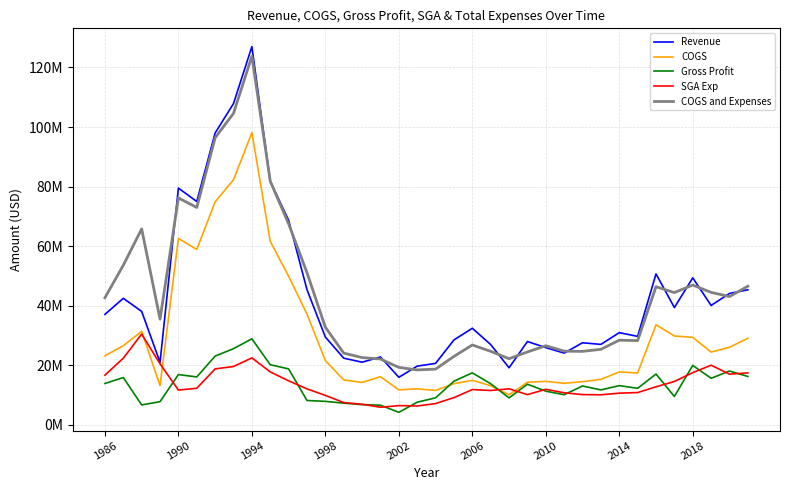

Does the chart display data point markers on the line(s)?

No